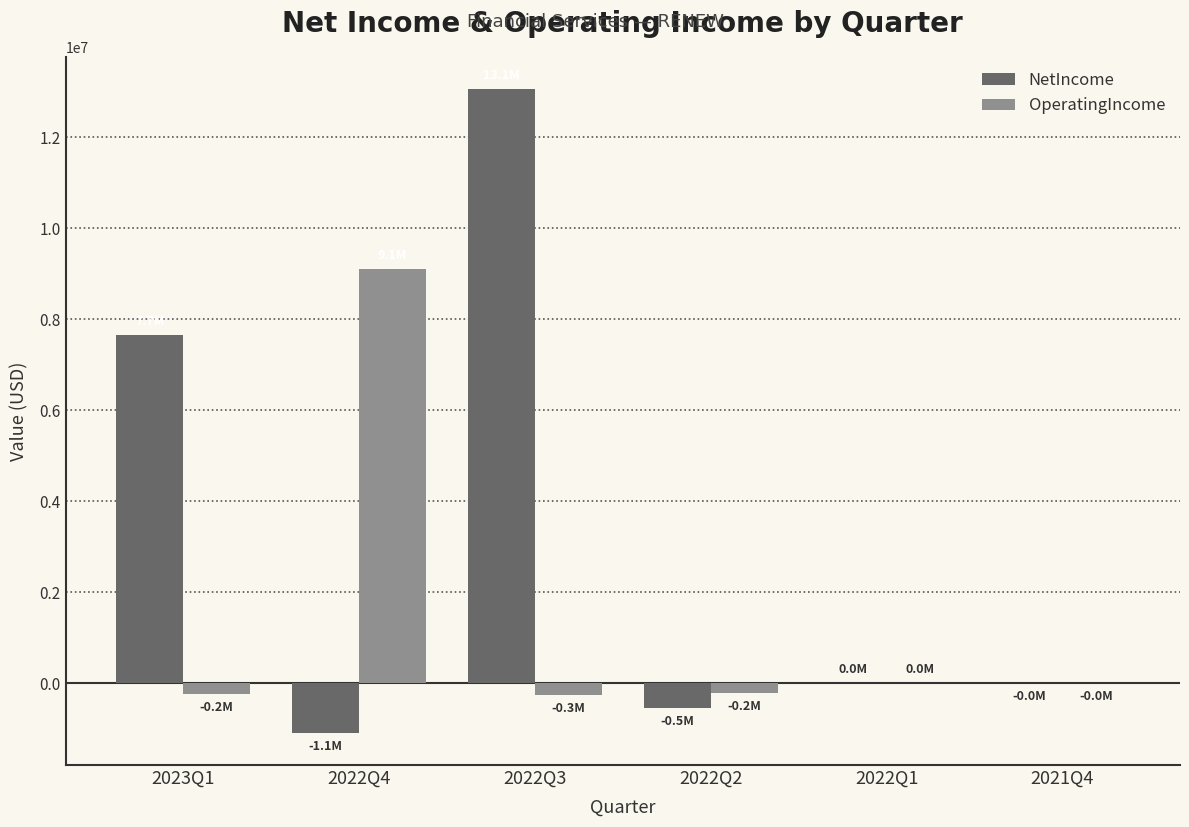

Which series has the widest spread of values?

NetIncome